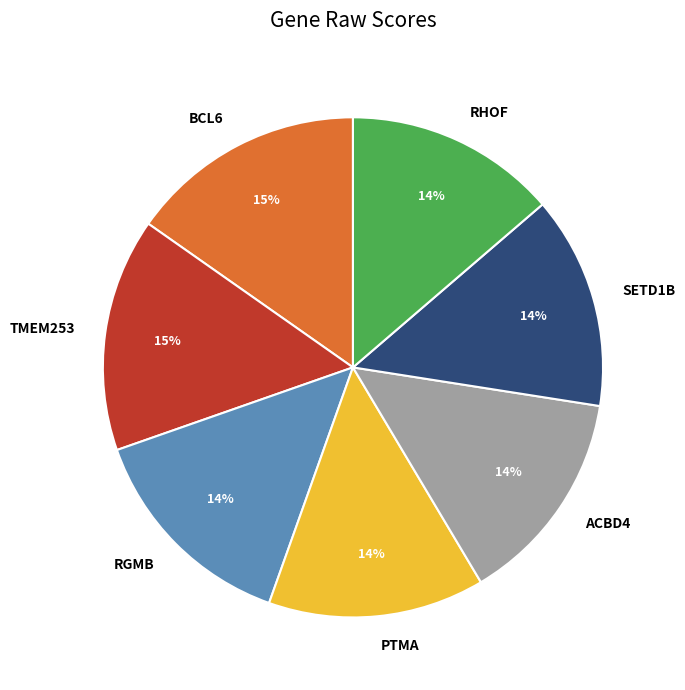

Does any single category account for the majority?

No